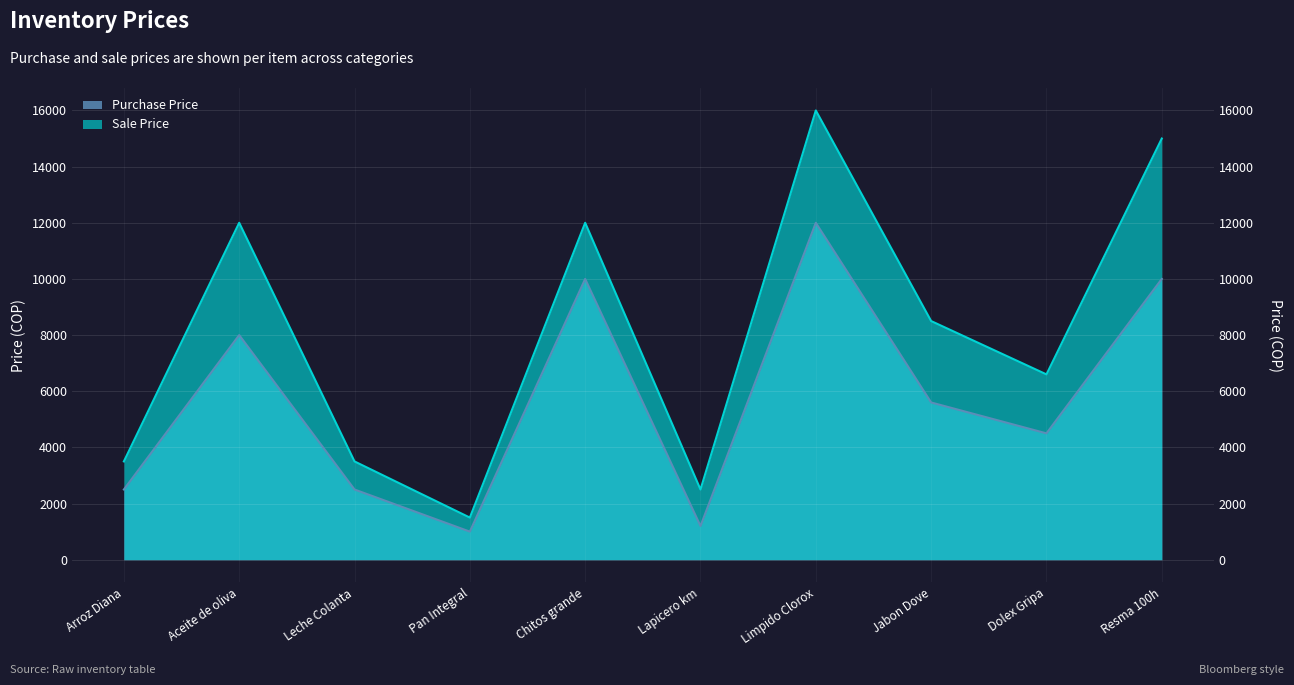

Rank the series at Dolex Gripa from lowest to highest value.

Purchase Price, Sale Price